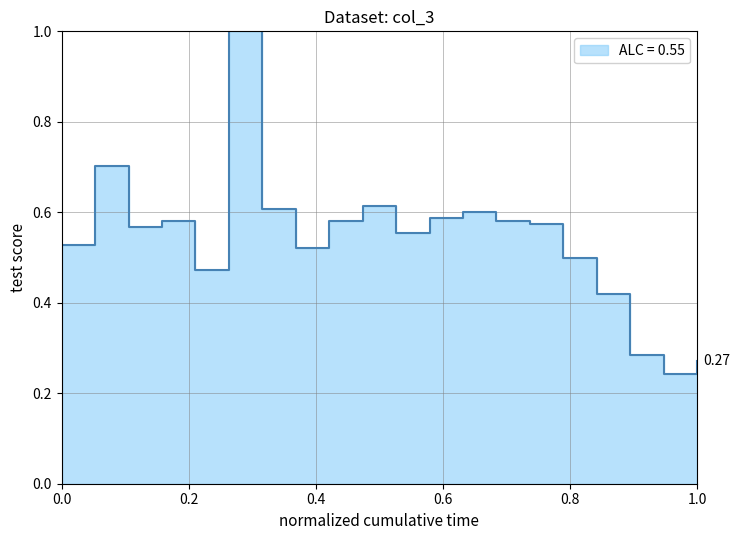

What is the sum of all values?

10.8